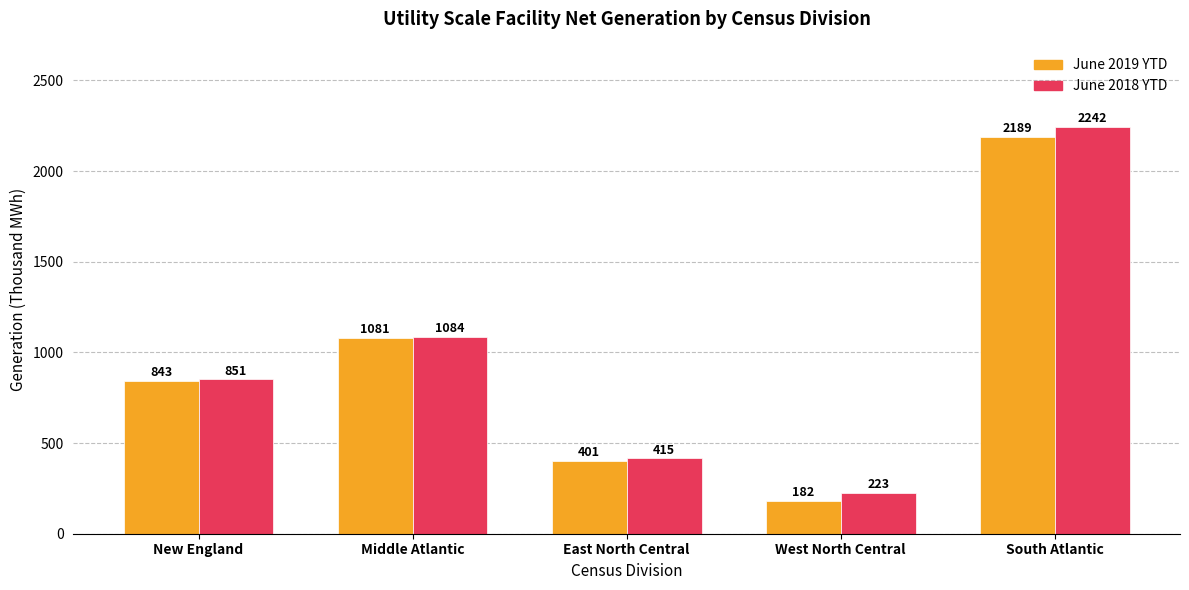

At which label is June 2018 YTD closest to 1232?

Middle Atlantic